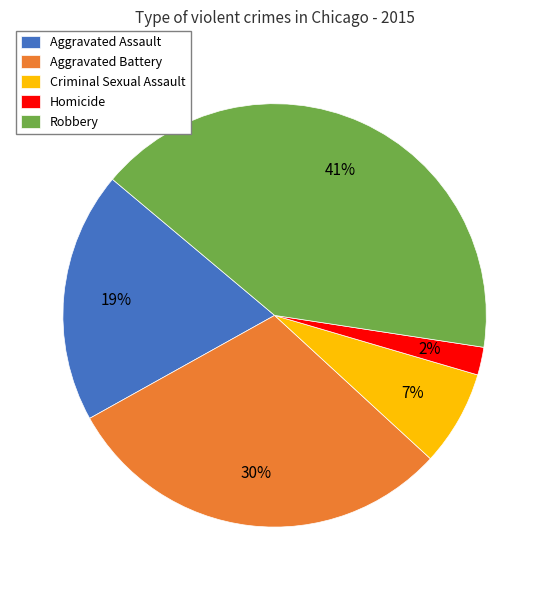

To the nearest percent, what is the difference between the Criminal Sexual Assault and Aggravated Battery slice percentages?

23%